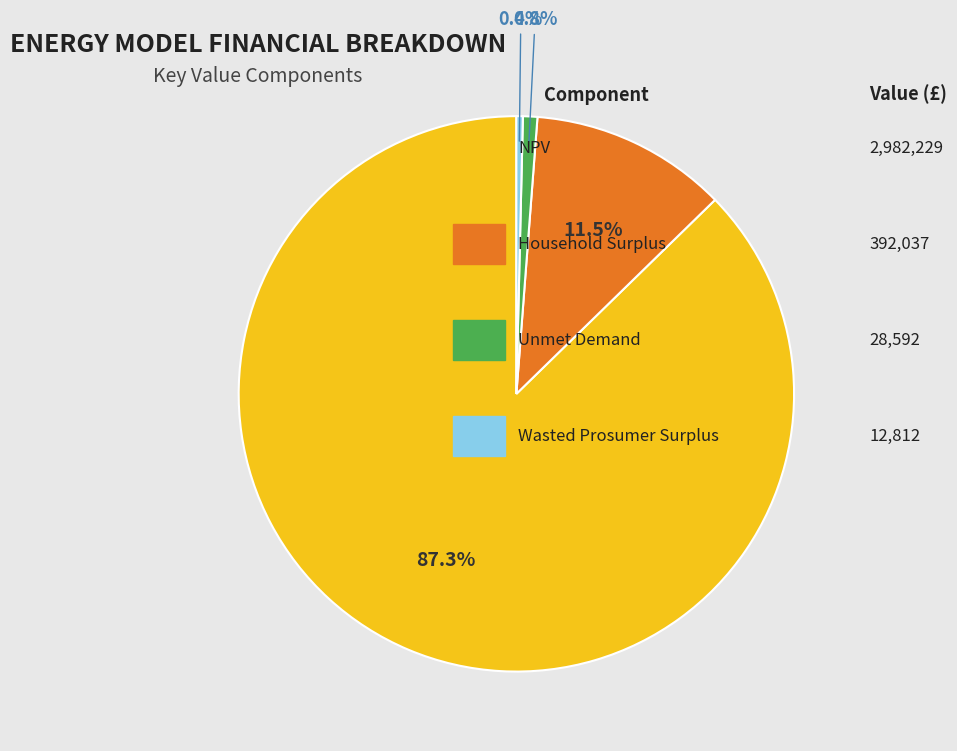

Is there a majority slice in this chart?

Yes